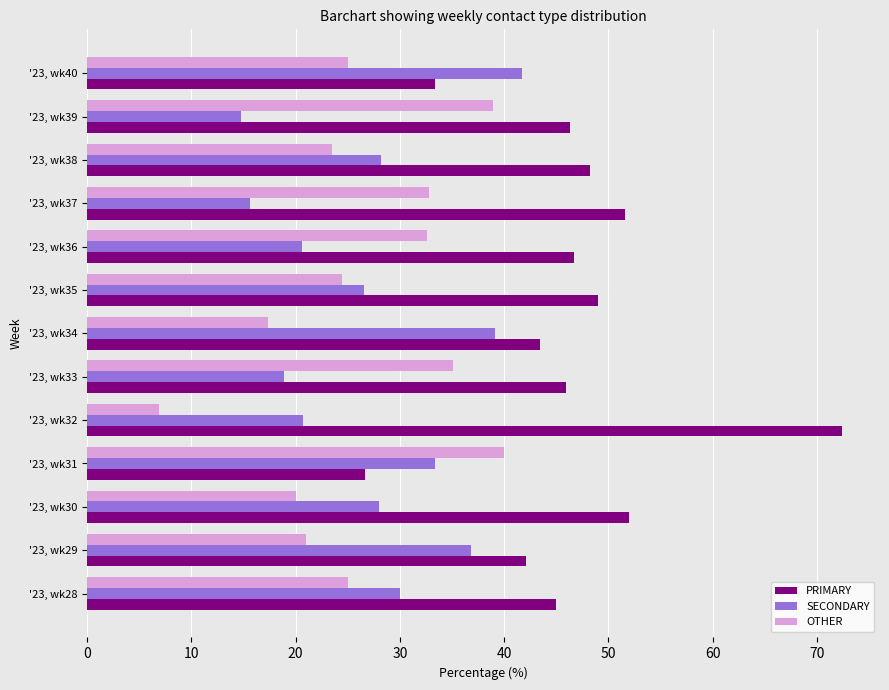

At which label is OTHER closest to 23?

'23, wk38